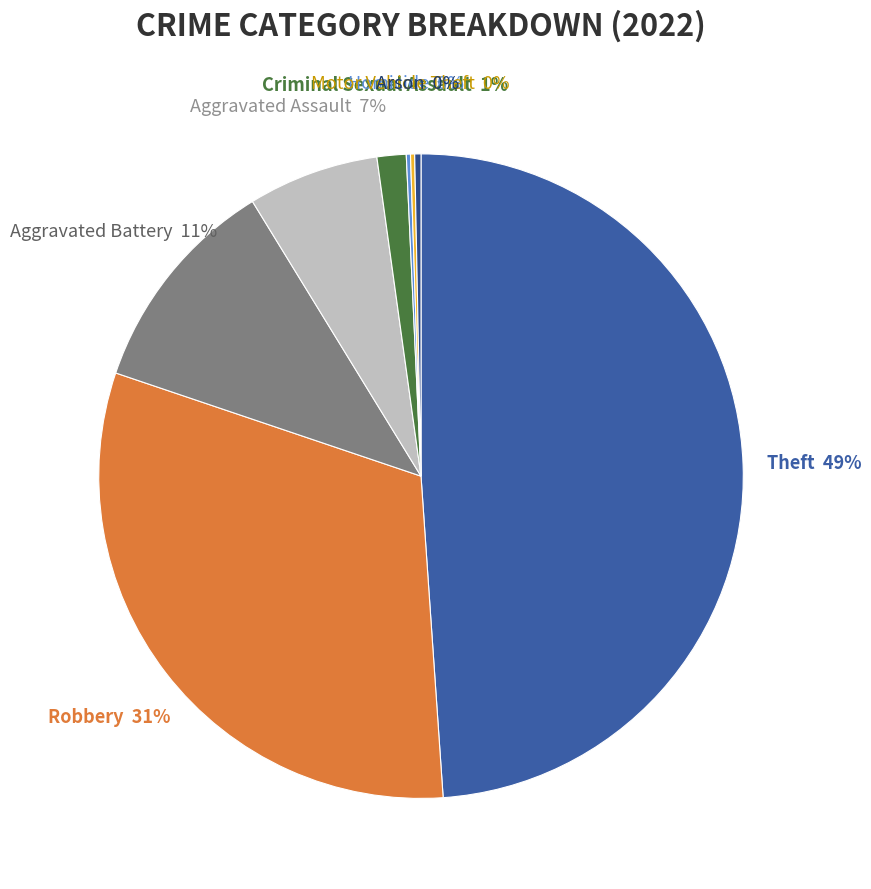

Which slice is the largest?

Theft